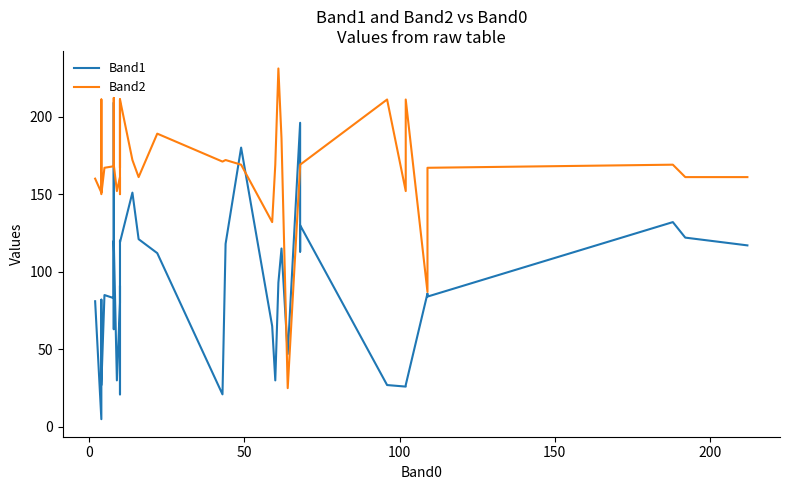

Which series has the largest total across all categories?

Band2